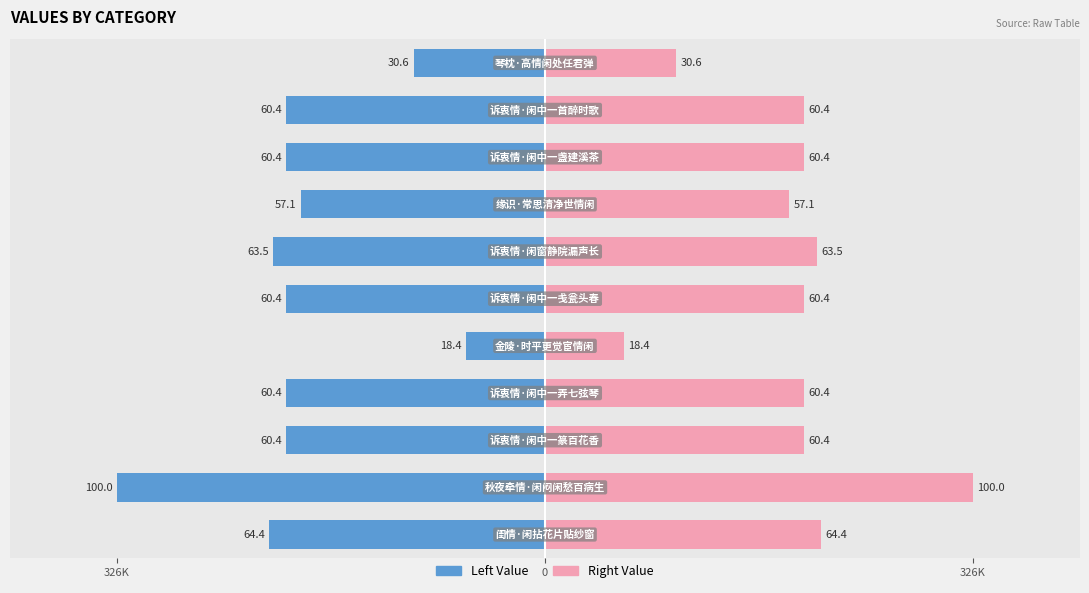

How many distinct data groups are displayed?

2